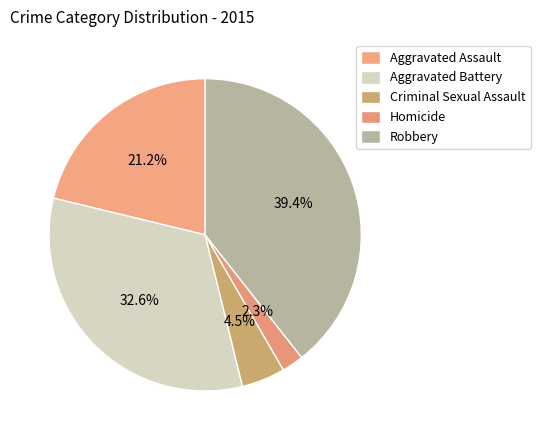

To the nearest percent, what is the difference between the largest and smallest slice percentages?

37%